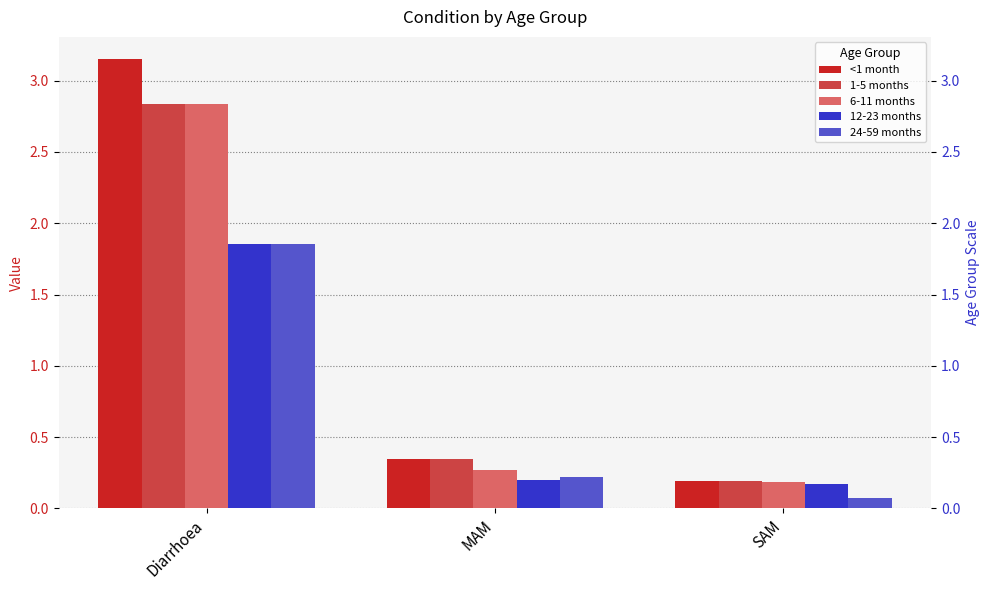

Which series has the largest range (max minus min)?

<1 month